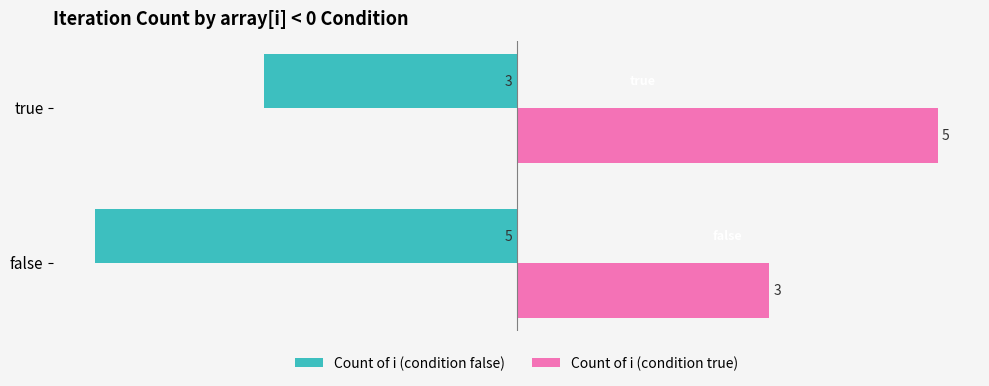

Which category has the lowest value in the Count of i (condition true) series?

false